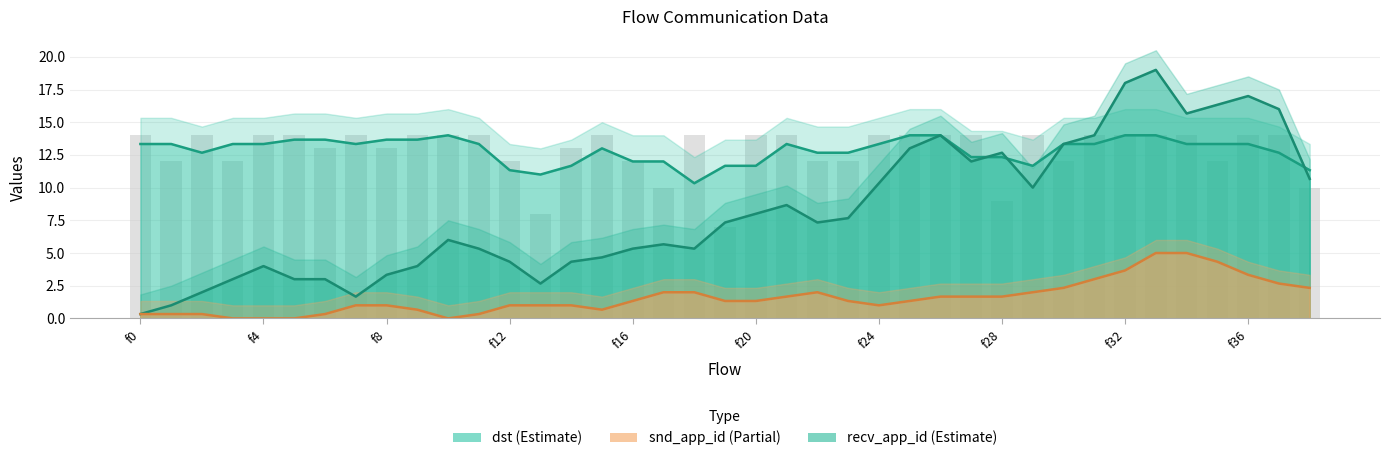

Reading right to left, transcribe all the data shown in this chart.

dst (Estimate): 11.3	12.7	13.3	13.3	13.3	14.0	14.0	13.3	13.3	11.7	12.3	12.3	14.0	14.0	13.3	12.7	12.7	13.3	11.7	11.7	10.3	12.0	12.0	13.0	11.7	11.0	11.3	13.3	14.0	13.7	13.7	13.3	13.7	13.7	13.3	13.3	12.7	13.3	13.3
recv_app_id (Estimate): 10.7	16.0	17.0	16.3	15.7	19.0	18.0	14.0	13.3	10.0	12.7	12.0	14.0	13.0	10.3	7.7	7.3	8.7	8.0	7.3	5.3	5.7	5.3	4.7	4.3	2.7	4.3	5.3	6.0	4.0	3.3	1.7	3.0	3.0	4.0	3.0	2.0	1.0	0.3
snd_app_id (Partial line): 2.3	2.7	3.3	4.3	5.0	5.0	3.7	3.0	2.3	2.0	1.7	1.7	1.7	1.3	1.0	1.3	2.0	1.7	1.3	1.3	2.0	2.0	1.3	0.7	1.0	1.0	1.0	0.3	0.0	0.7	1.0	1.0	0.3	0.0	0.0	0.0	0.3	0.3	0.3